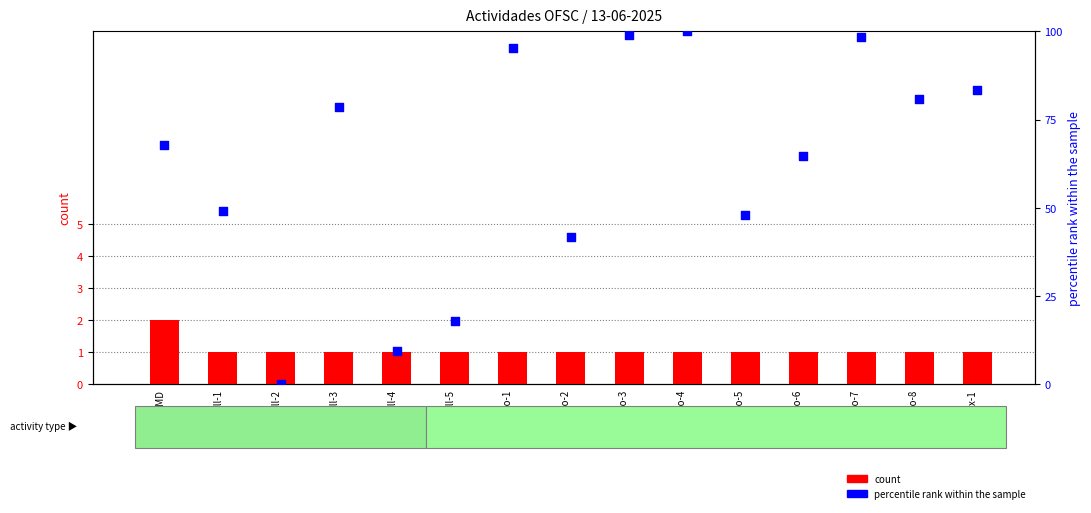

What are all the series names shown in the legend?

count, percentile rank within the sample